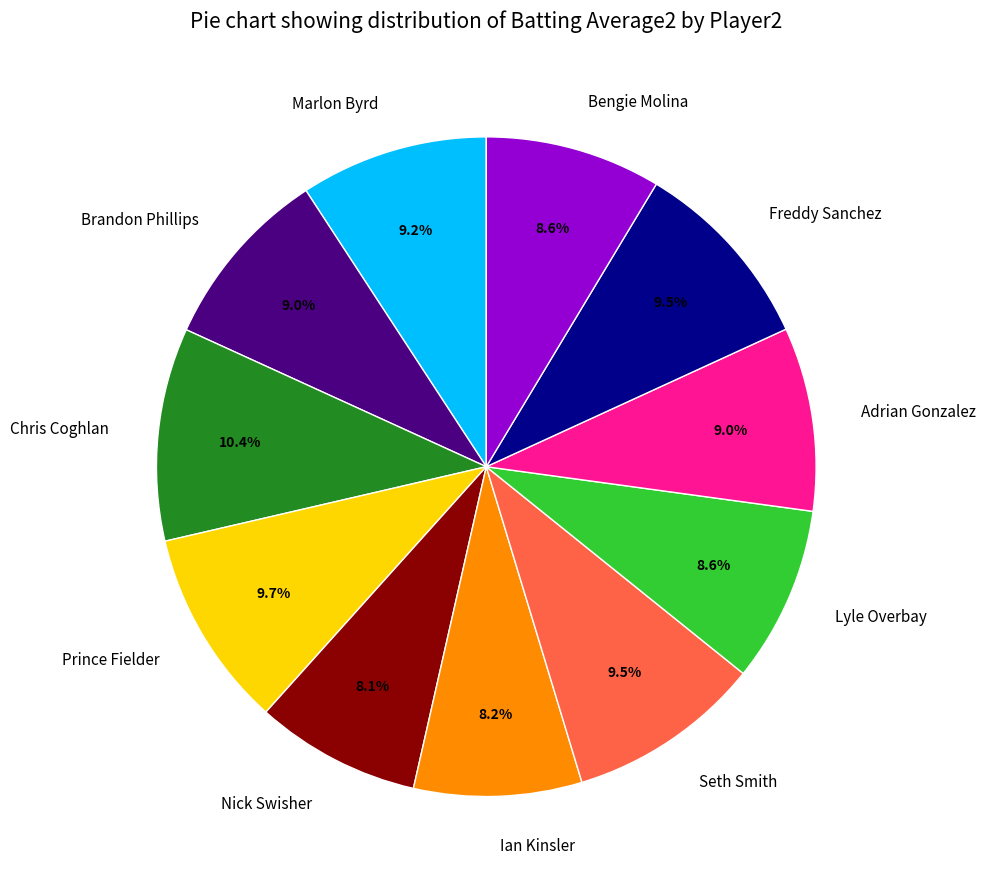

Count the number of slices in the pie.

11